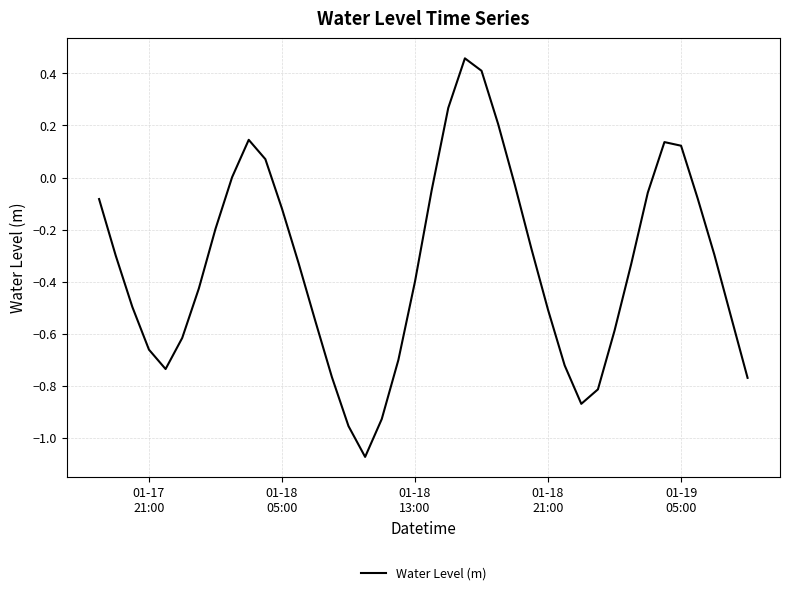

What is the difference between the maximum and minimum values?

1.5